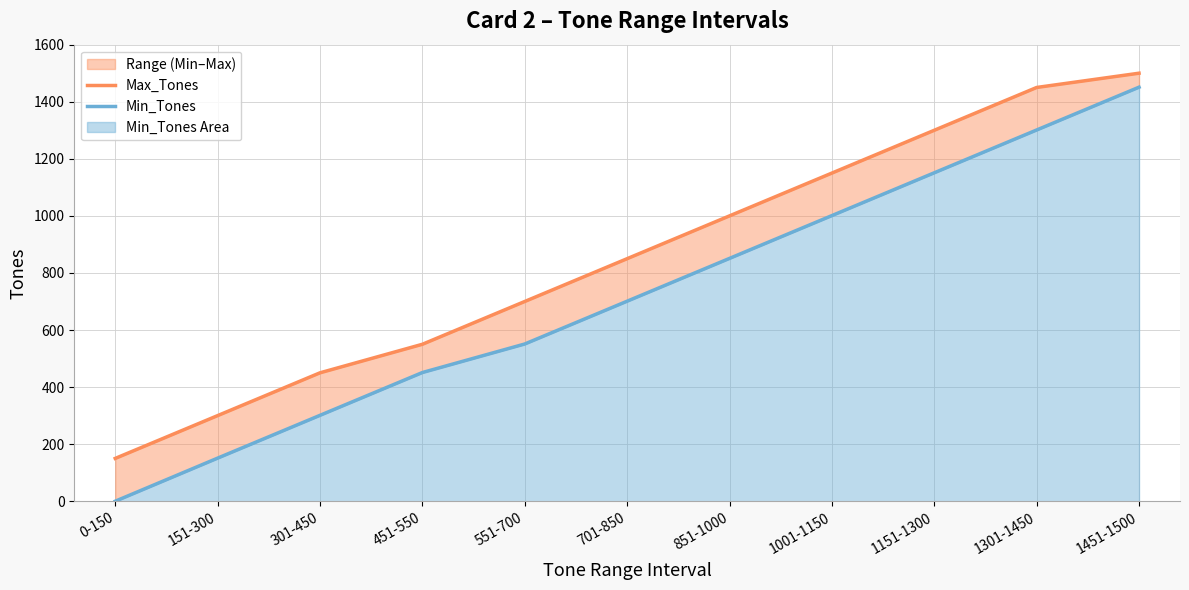

Does the chart have visible grid lines?

Yes